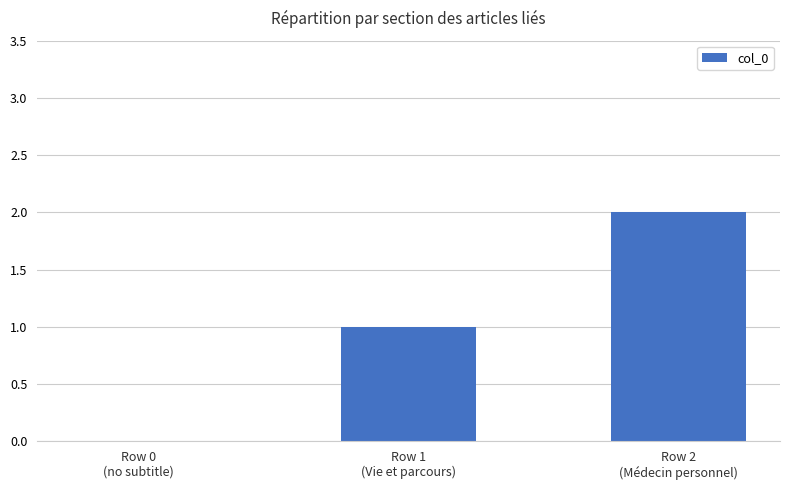

Count the number of categories in the chart.

3